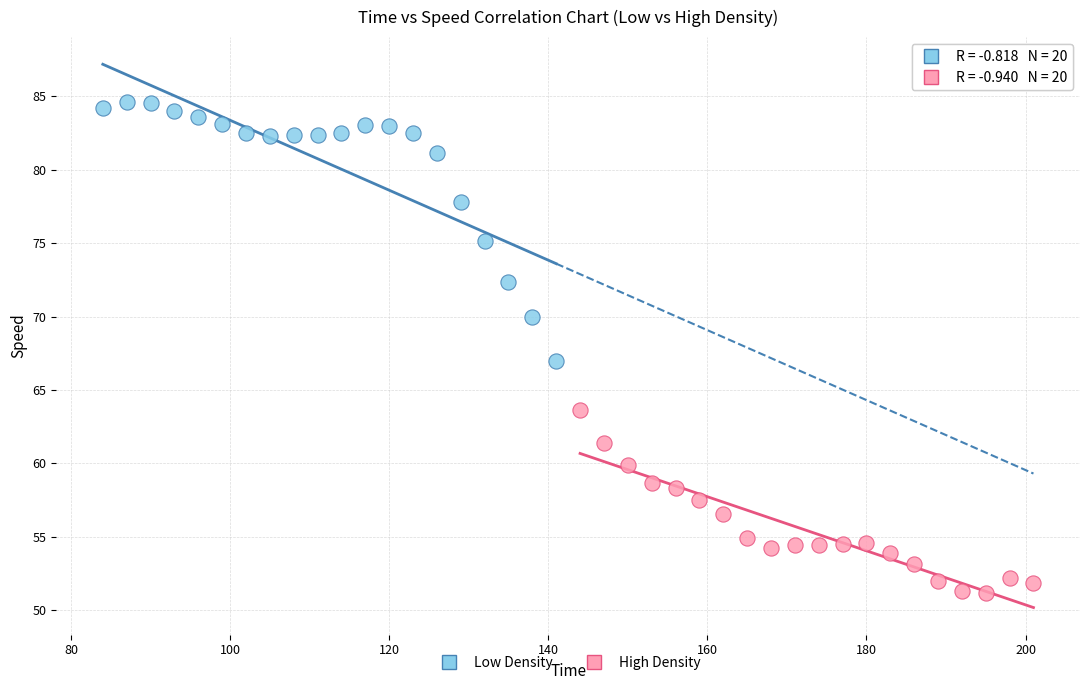

Which series contains the lowest Y value?

High Density